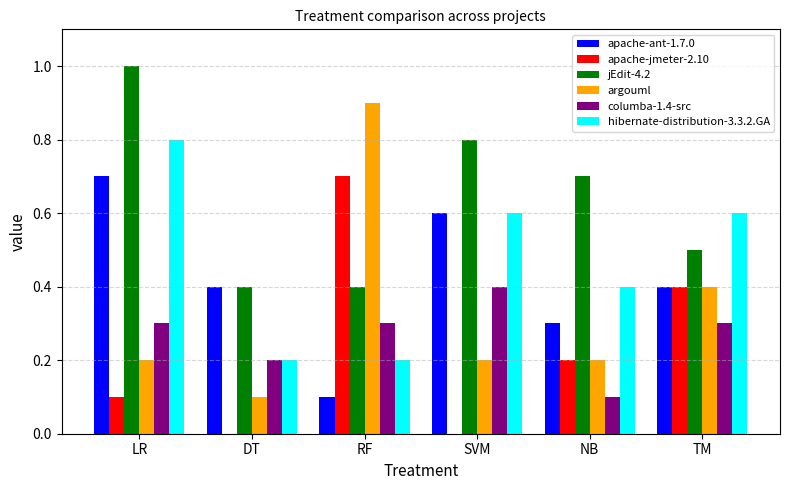

At which category is the sum across all series the highest?

LR